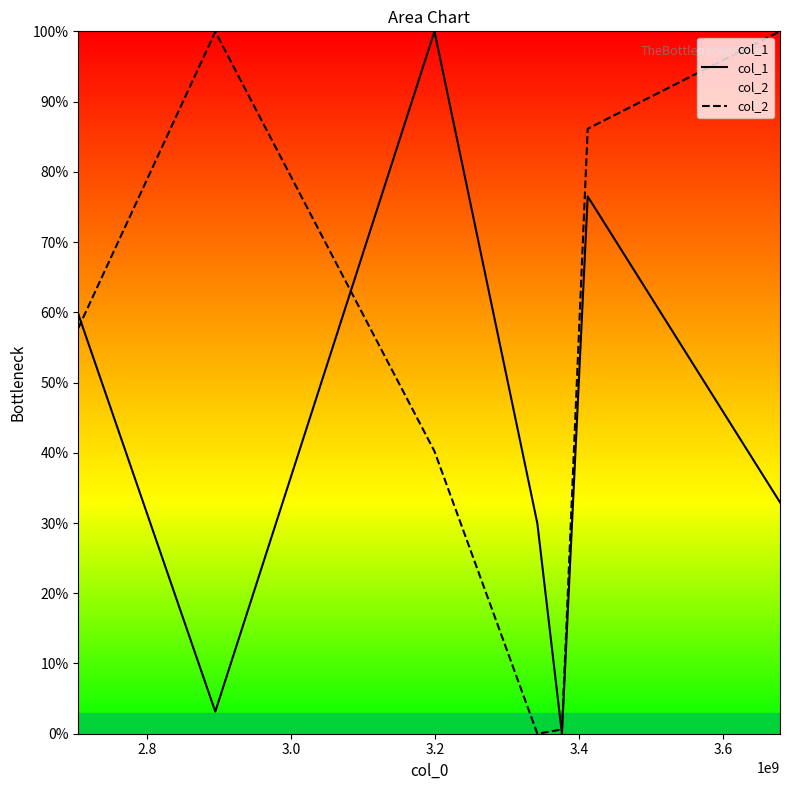

How many interior local peaks does the col_1 series have?

2